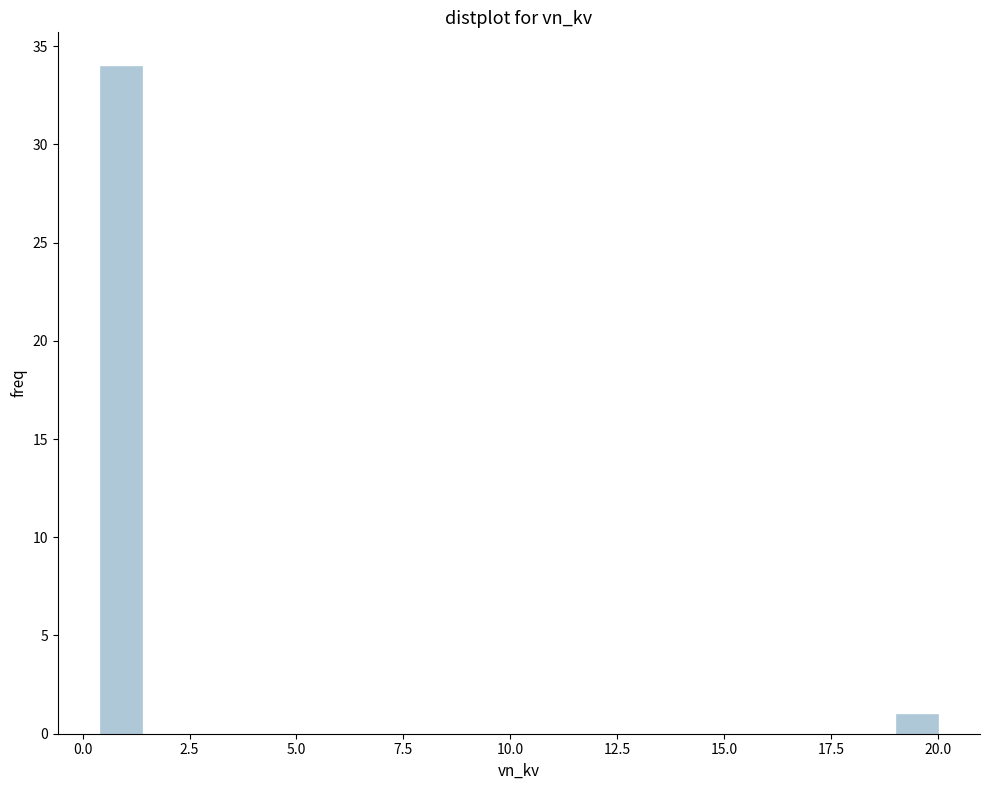

Around what value on the x-axis is the tallest bar? Give the approximate position of its centre, as read against the axis.

1.0